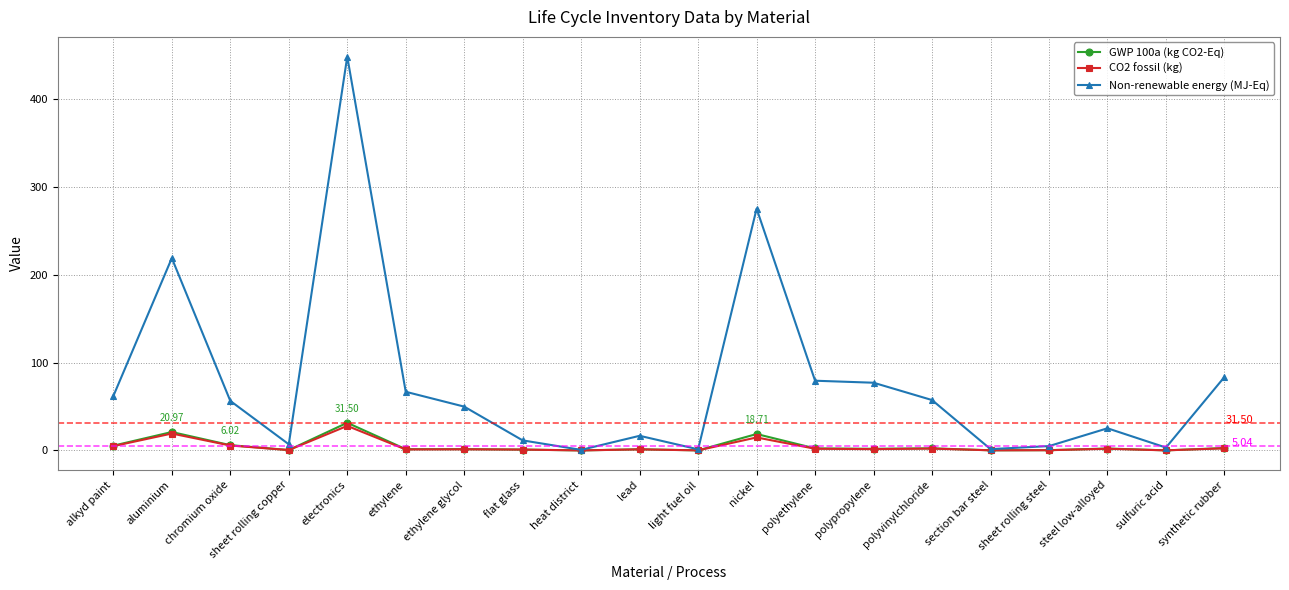

At which label does Non-renewable energy (MJ-Eq) first exceed 56?

alkyd paint